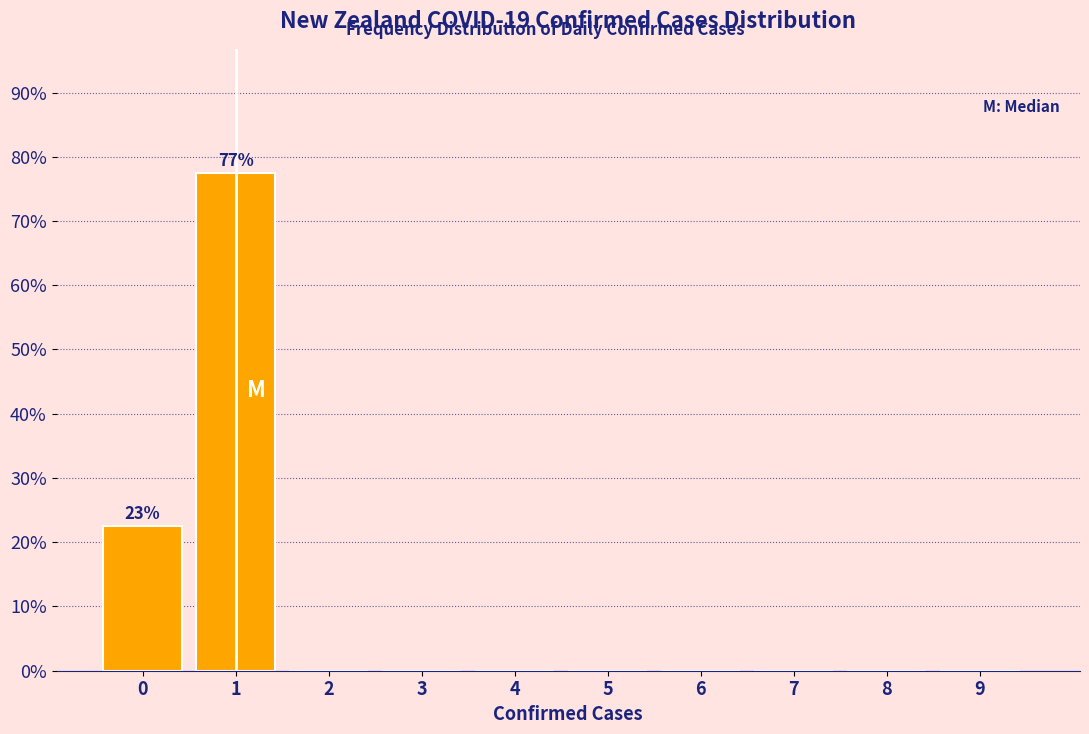

Reading left to right, transcribe all the data shown in this chart.

0=22.6	1=77.4	2=0.0	3=0.0	4=0.0	5=0.0	6=0.0	7=0.0	8=0.0	9=0.0